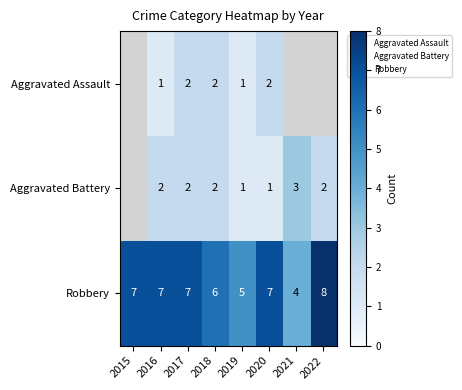

Which has a higher value, 2016 or 2019?

2016